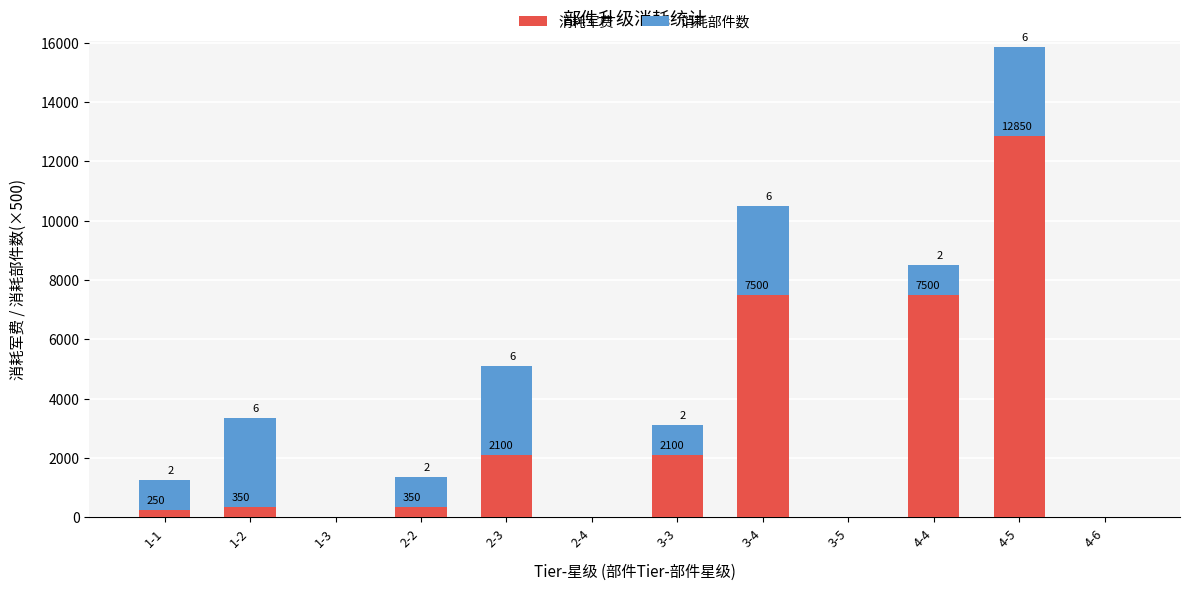

Which category has the highest value in the 消耗军费 series?

4-5